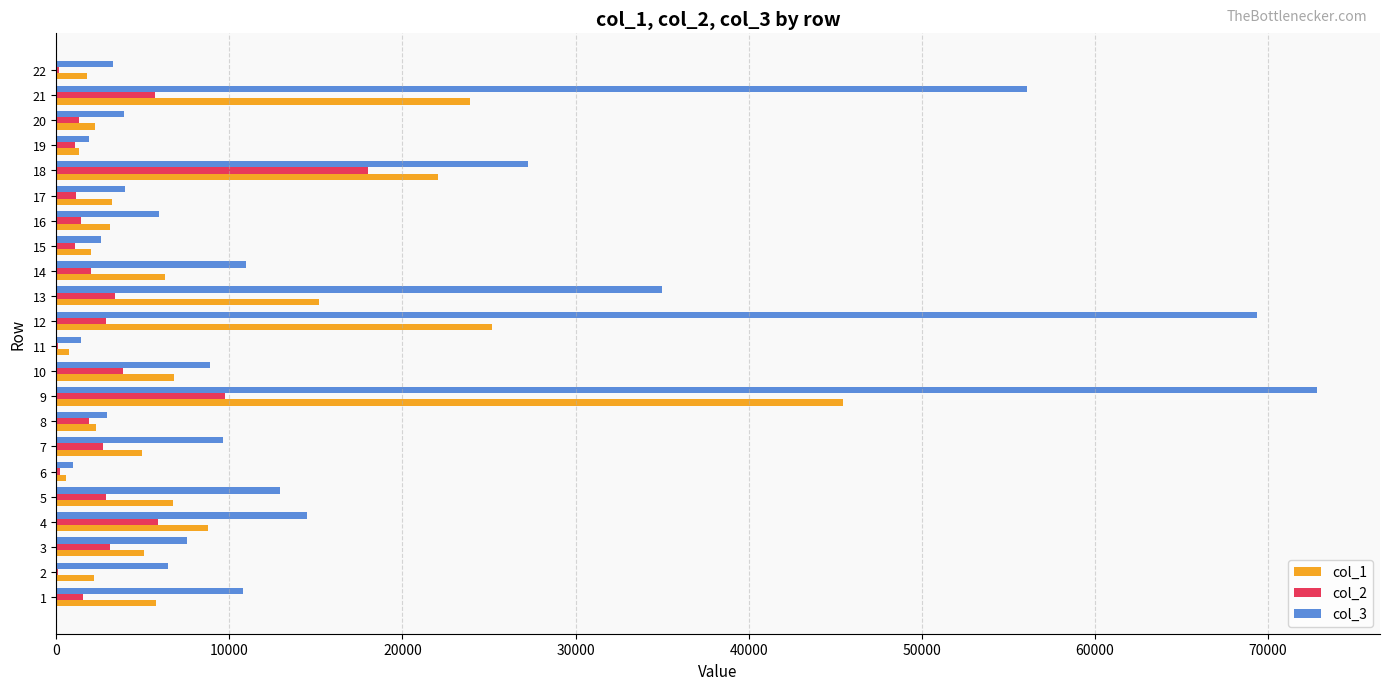

What is the greatest value displayed?

72833.7